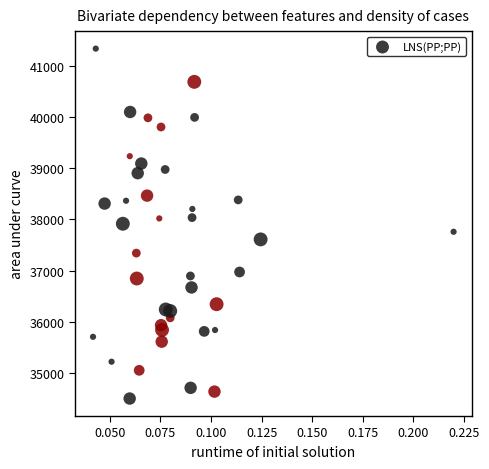

What is the range of Y values (max minus min)?

6859.6